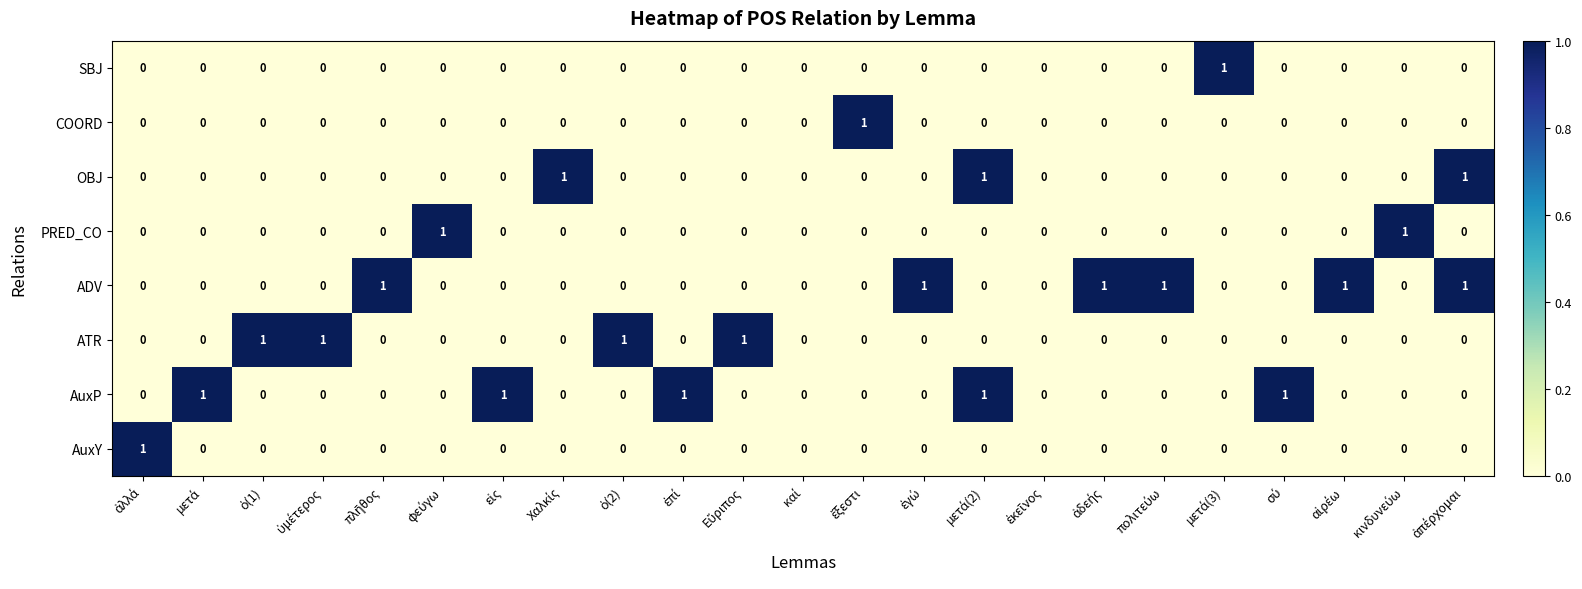

How many PRED_CO values are between 0 and 1?

23